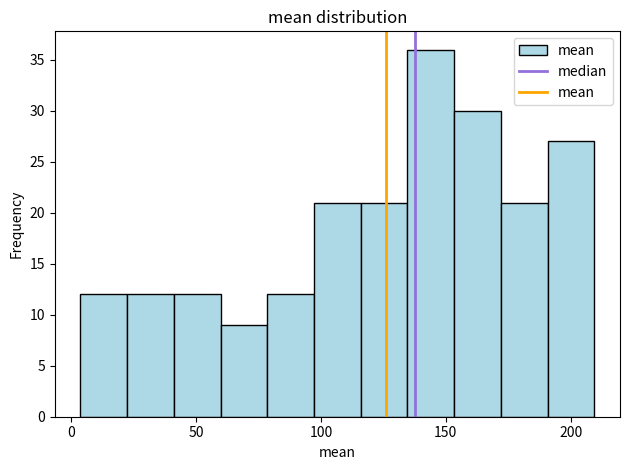

Around what value on the x-axis is the tallest bar? Give the approximate position of its centre, as read against the axis.

145